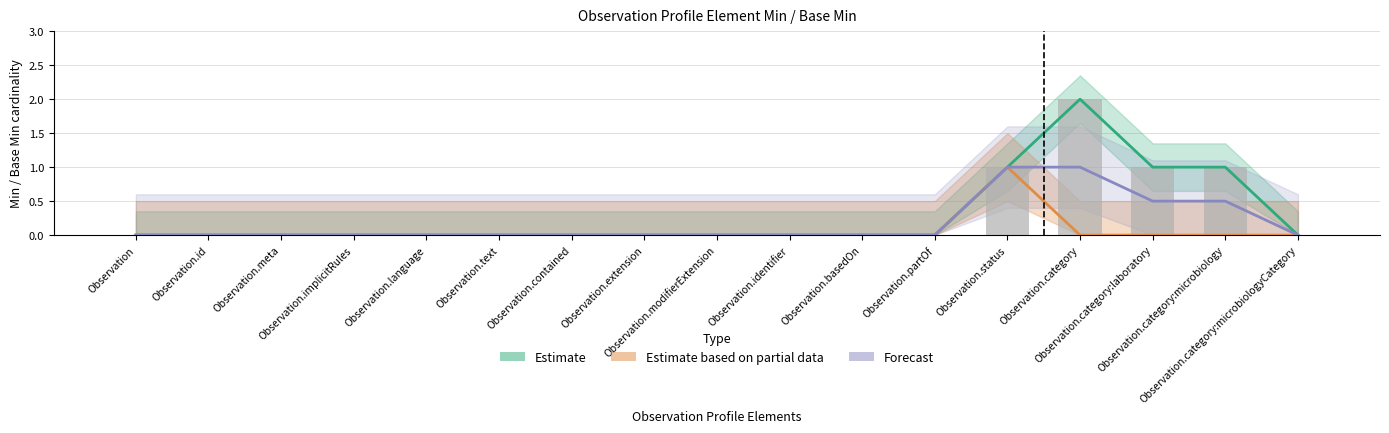

The value of Estimate based on partial data at Observation.text is 1. True or false?

False